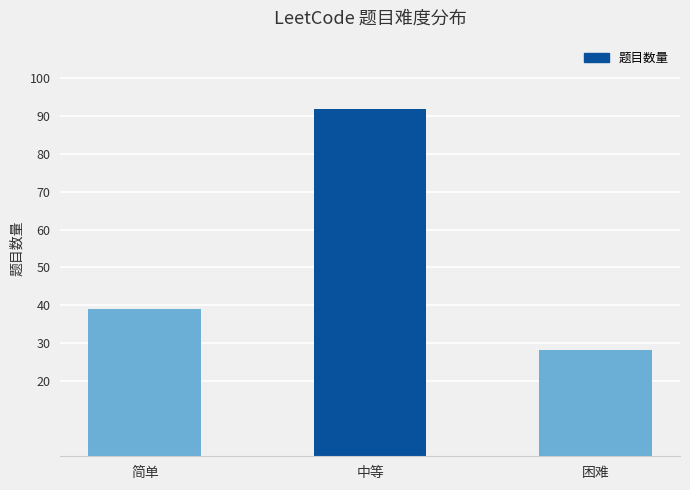

Does the chart contain any negative values?

No